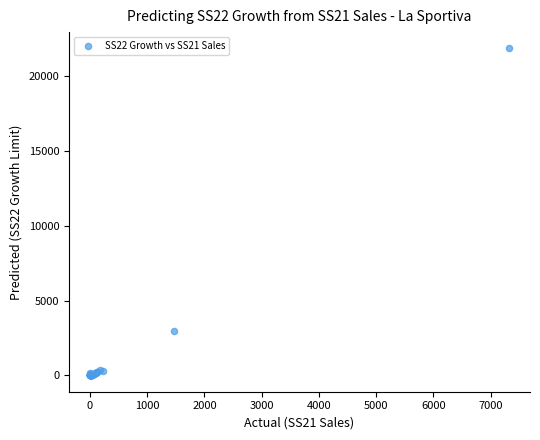

What Y value in the scatter plot is closest to 10924?

2953.5